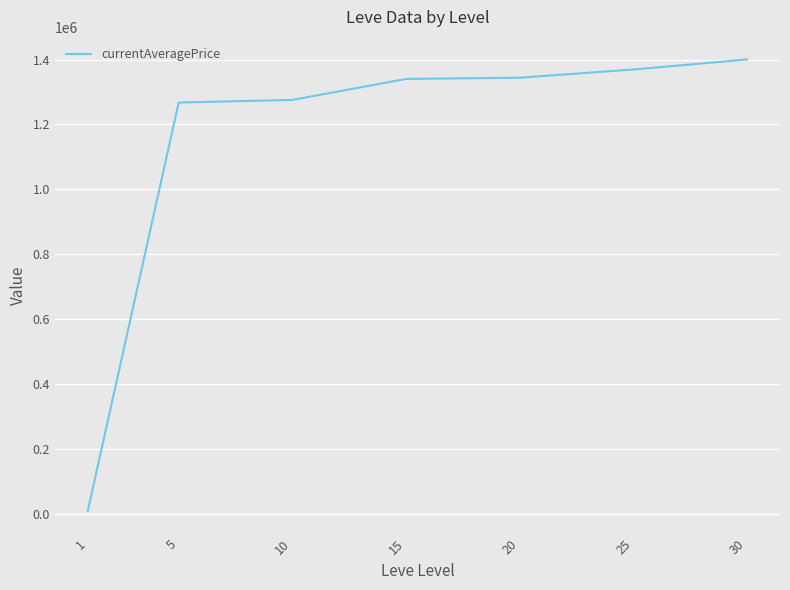

What is the approximate value at 30?

1400253.9